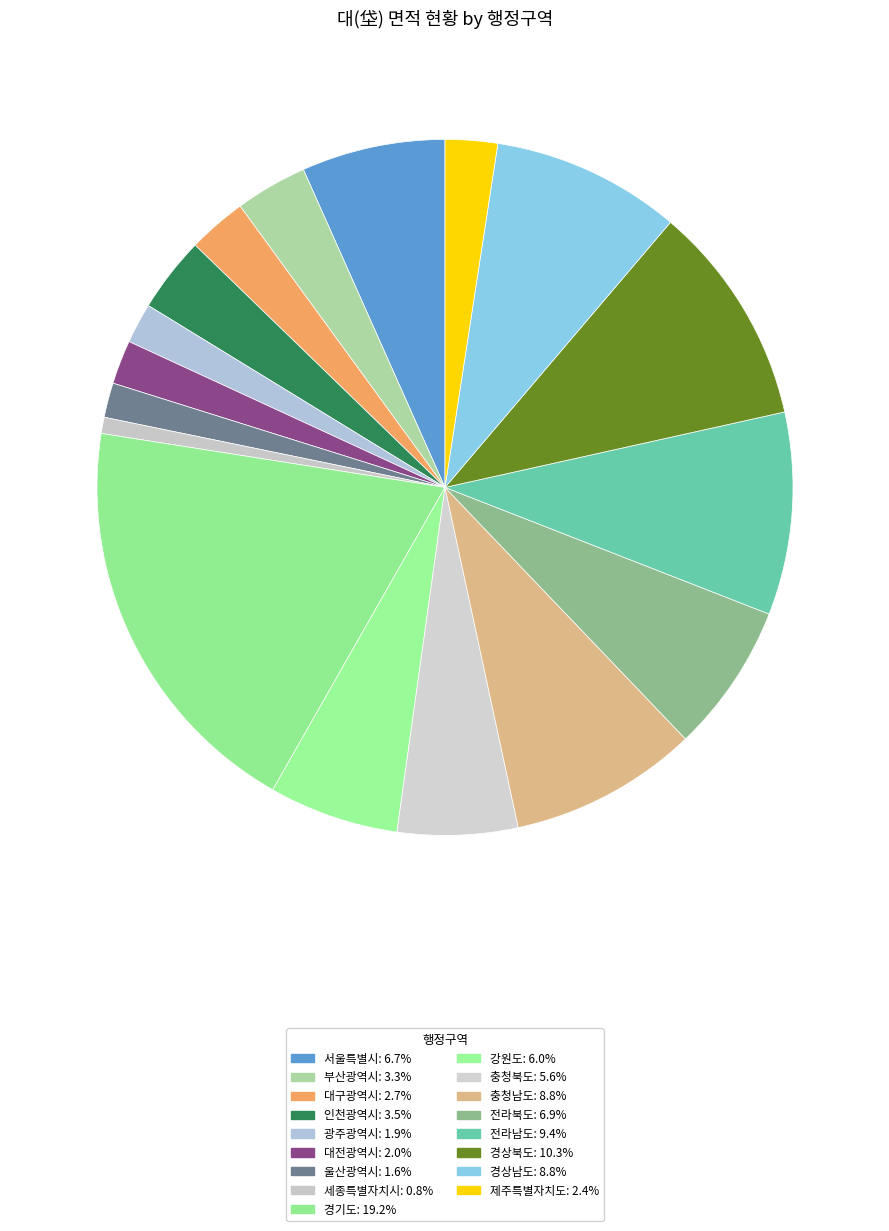

How many slices are in this pie chart?

17